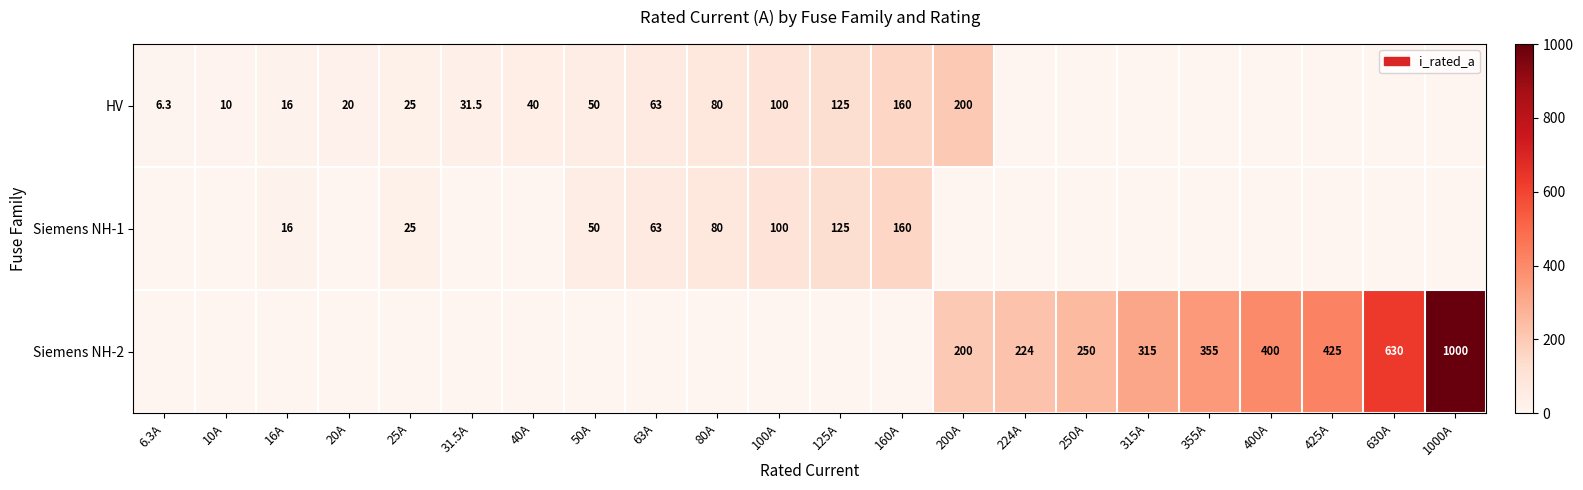

Is it true that Siemens NH-2 equals 315.0 at 315A?

True